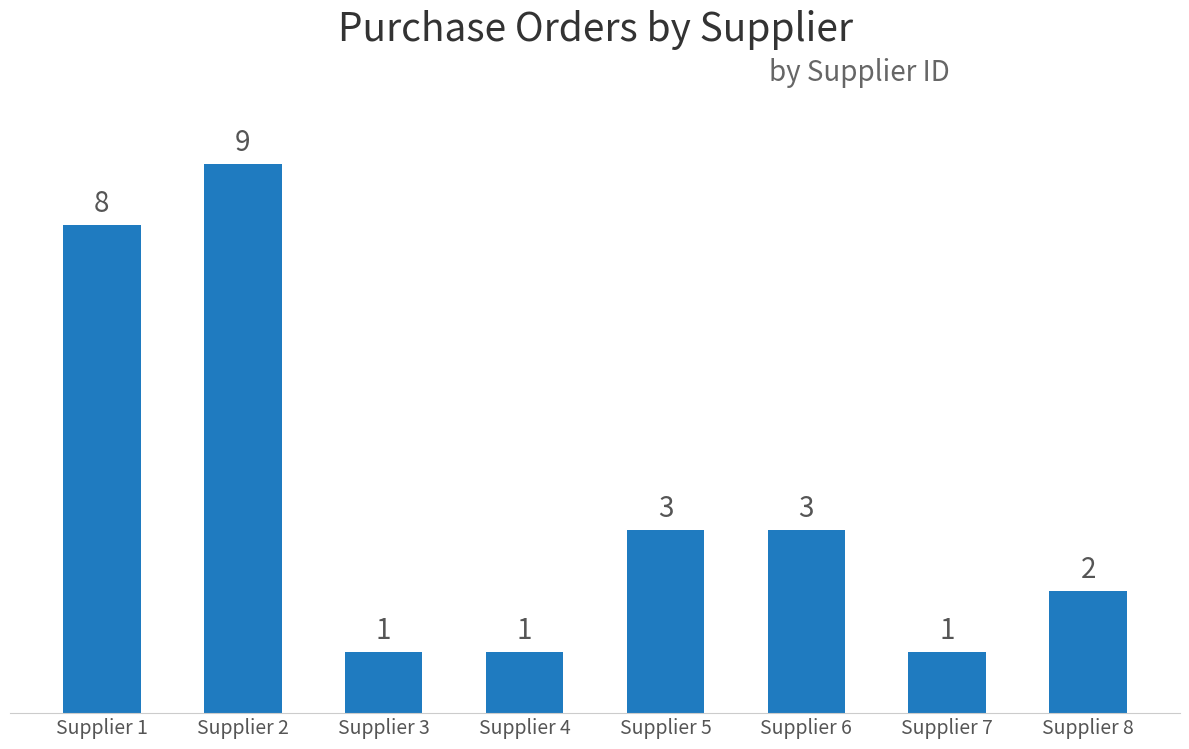

What is the greatest value displayed?

9